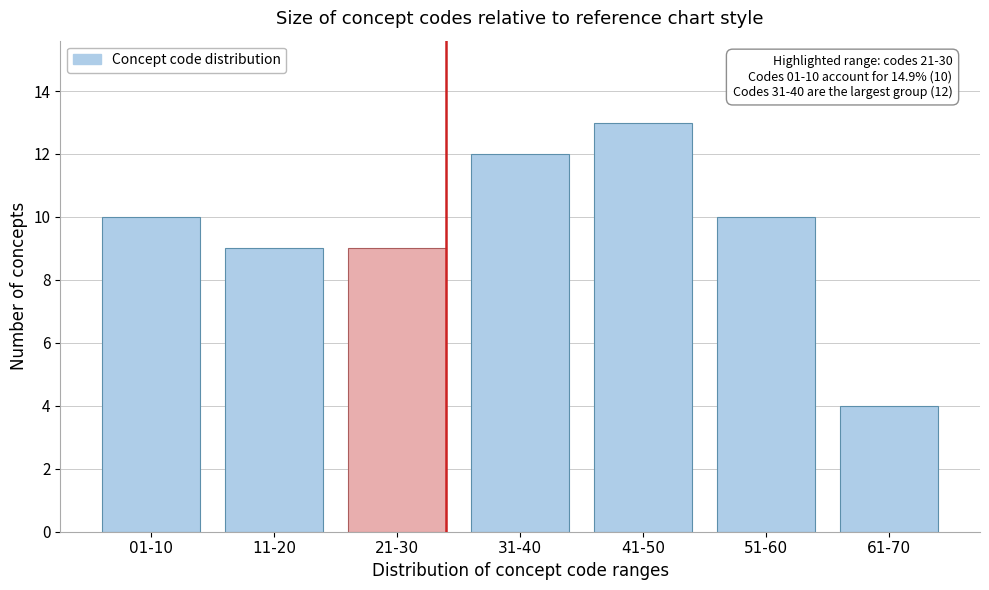

Reading right to left, extract all data points from this chart.

4	10	13	12	9	9	10